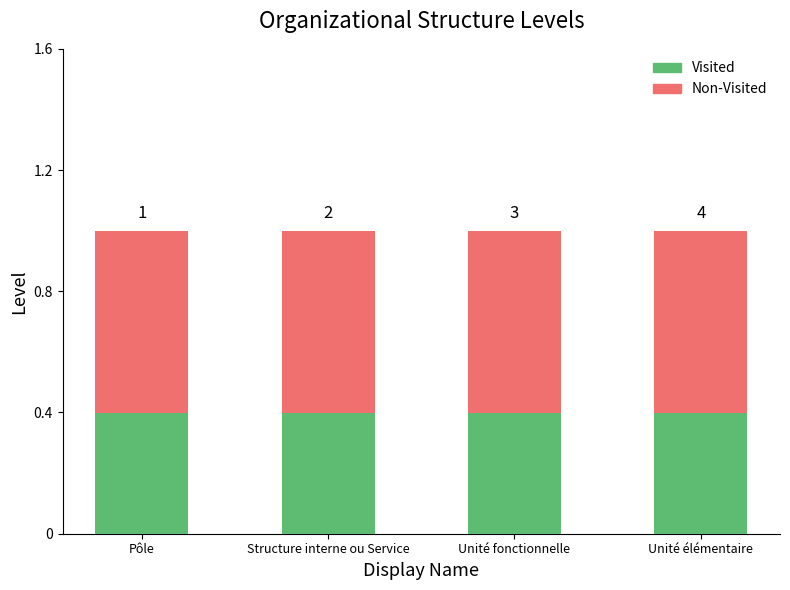

Where is Non-Visited nearest to the value 0?

Pôle